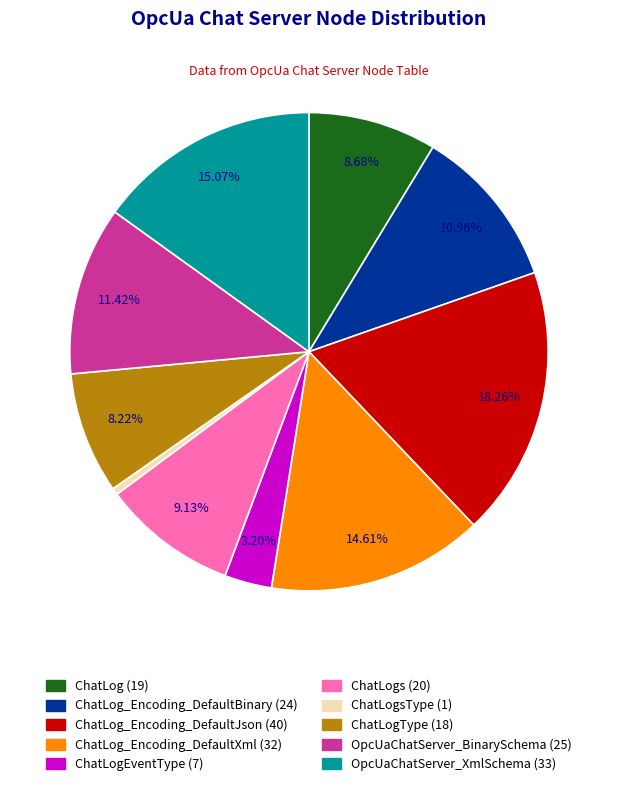

Is there a majority slice in this chart?

No